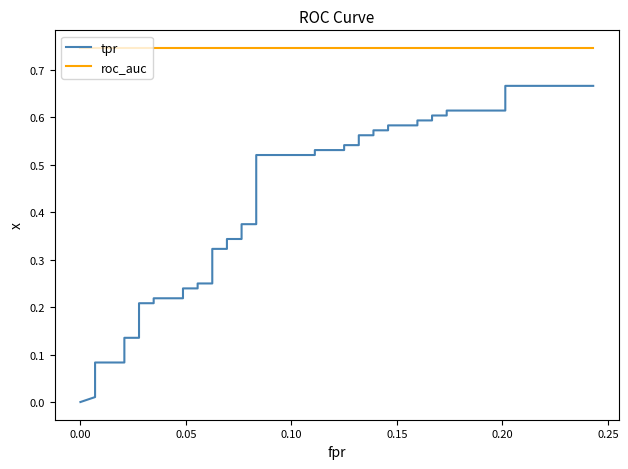

Is the value of tpr at 30 greater than the value of roc_auc at 0.25?

No